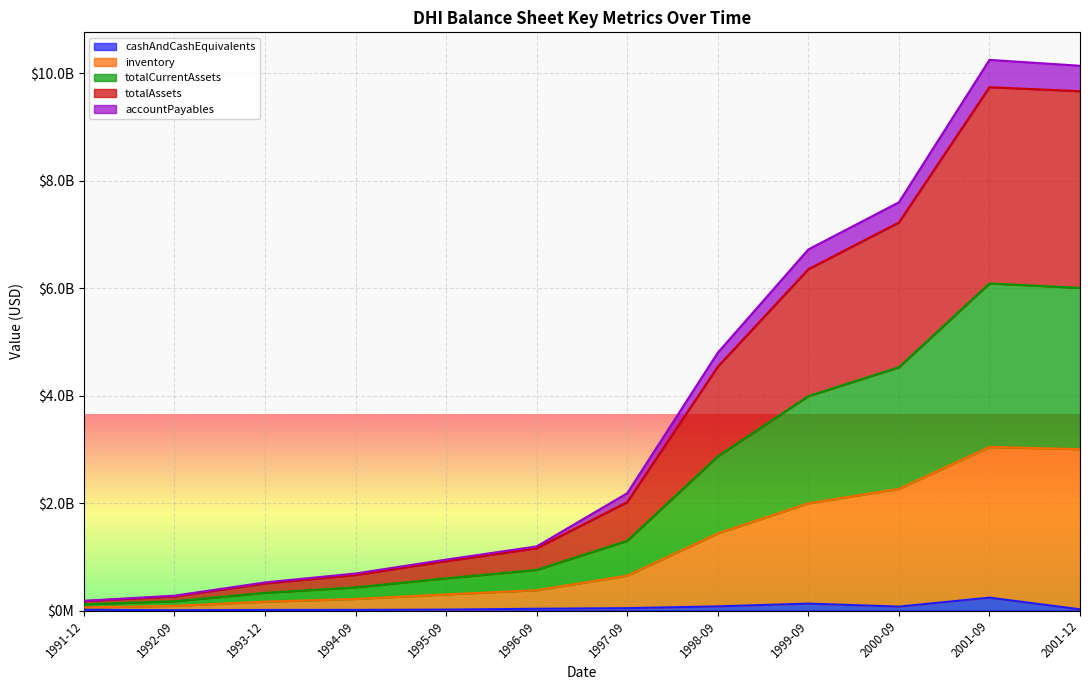

At which category does inventory reach its first local peak?

2001-09